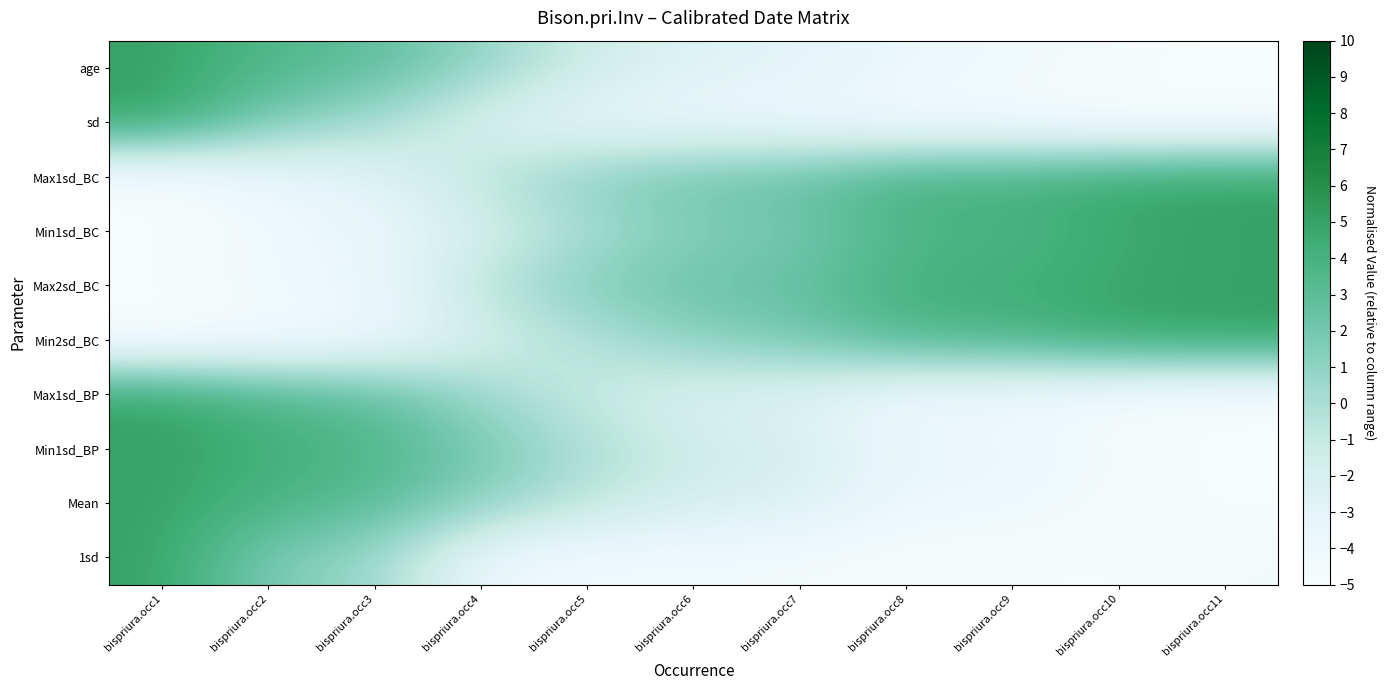

What is the spread (max minus min) of values at bispriura.occ10?

9.8